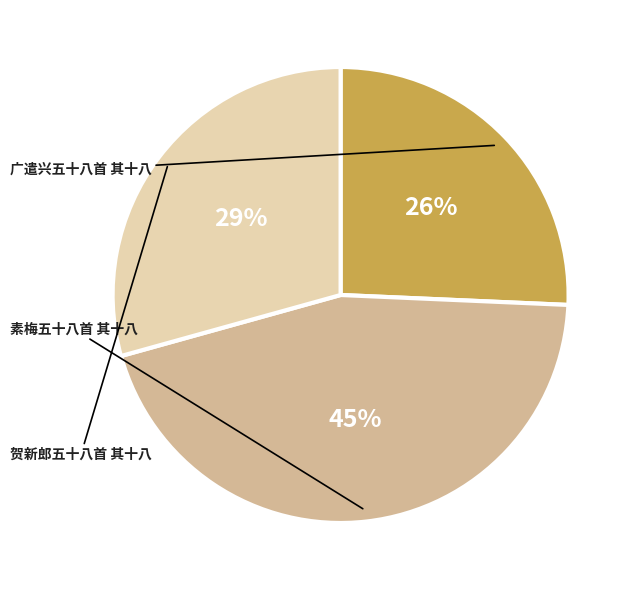

To the nearest percent, what is the average slice percentage?

33%